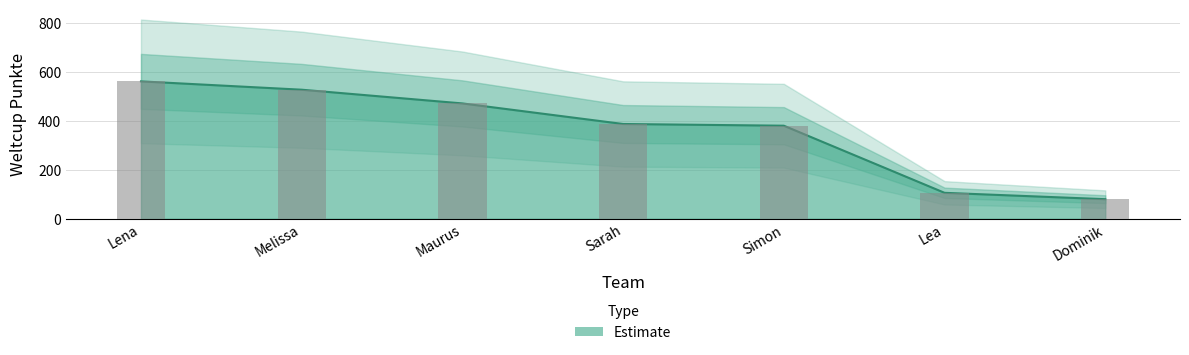

How many series are shown in this chart?

1